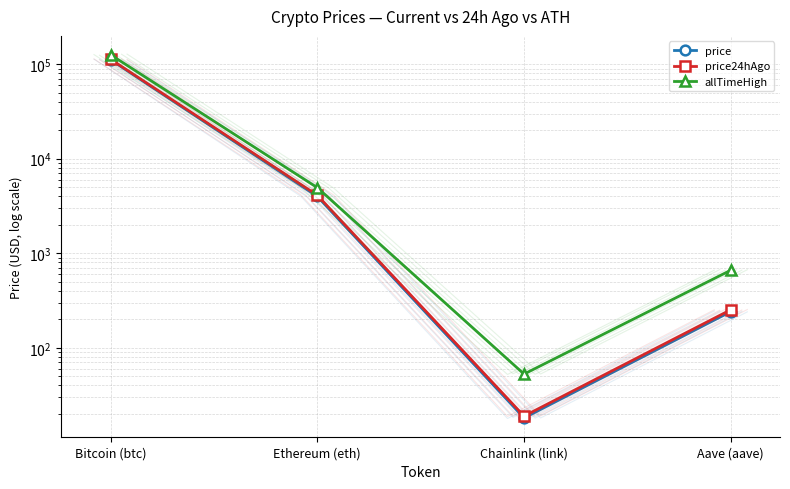

Reading left to right, extract all data points from this chart.

price: 111524.0	3988.6	18.1	241.6
price24hAgo: 112890.0	4111.3	18.9	252.5
allTimeHigh: 126080.0	4946.1	52.7	661.7